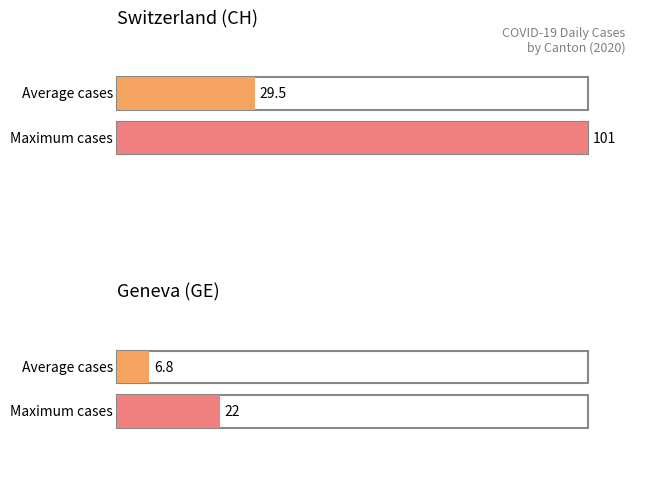

Which series has the largest total across all categories?

CH